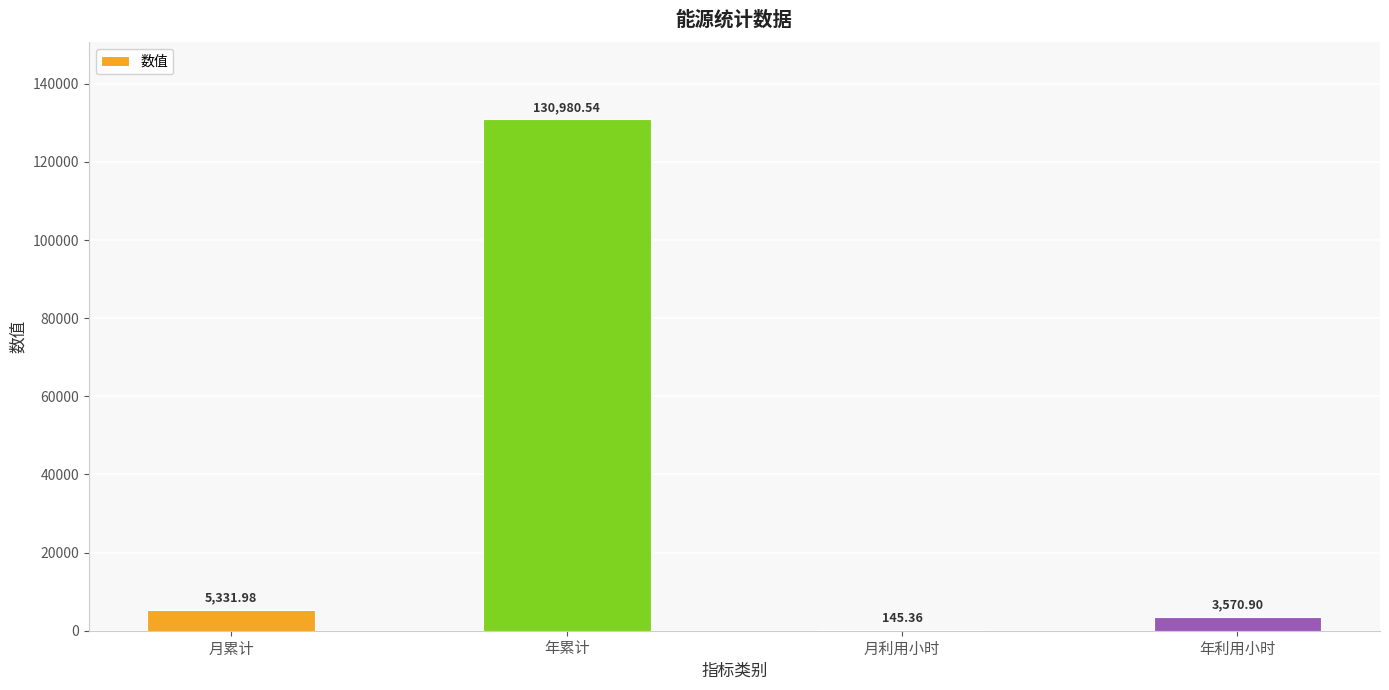

Are the bars grouped side by side (vs. stacked)?

No